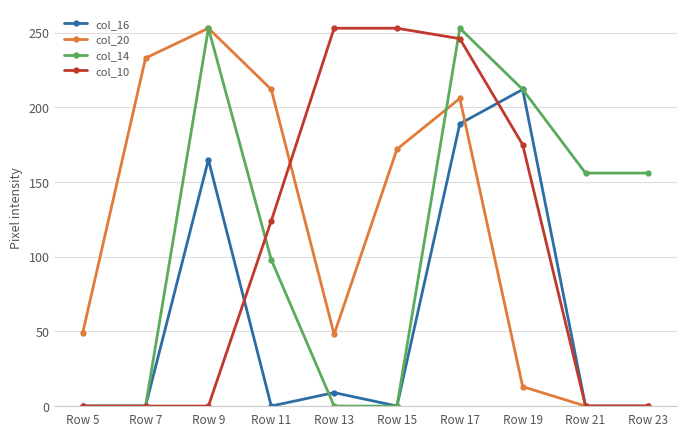

True or false: col_16 has more than 0 points higher than both neighbors.

True